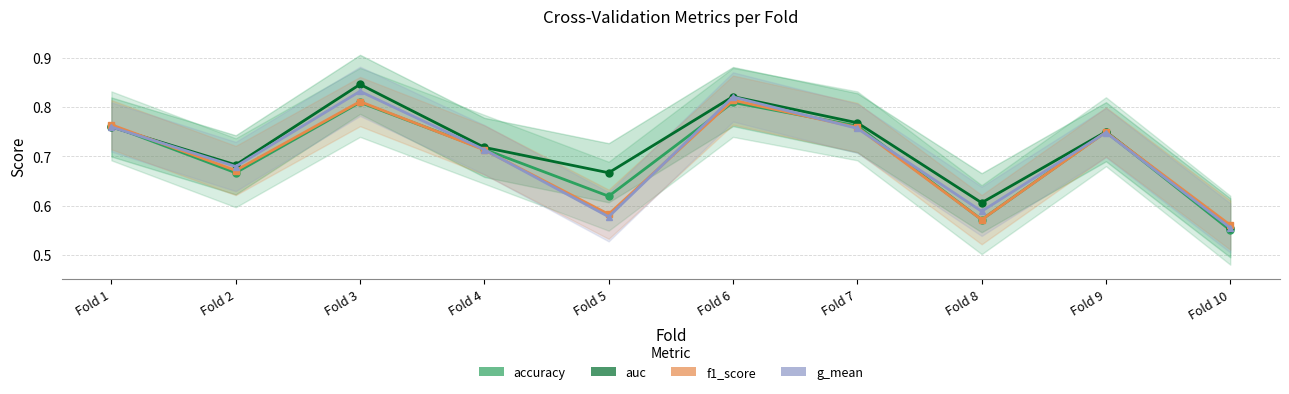

What are all the series names shown in the legend?

accuracy, auc, f1_score, g_mean